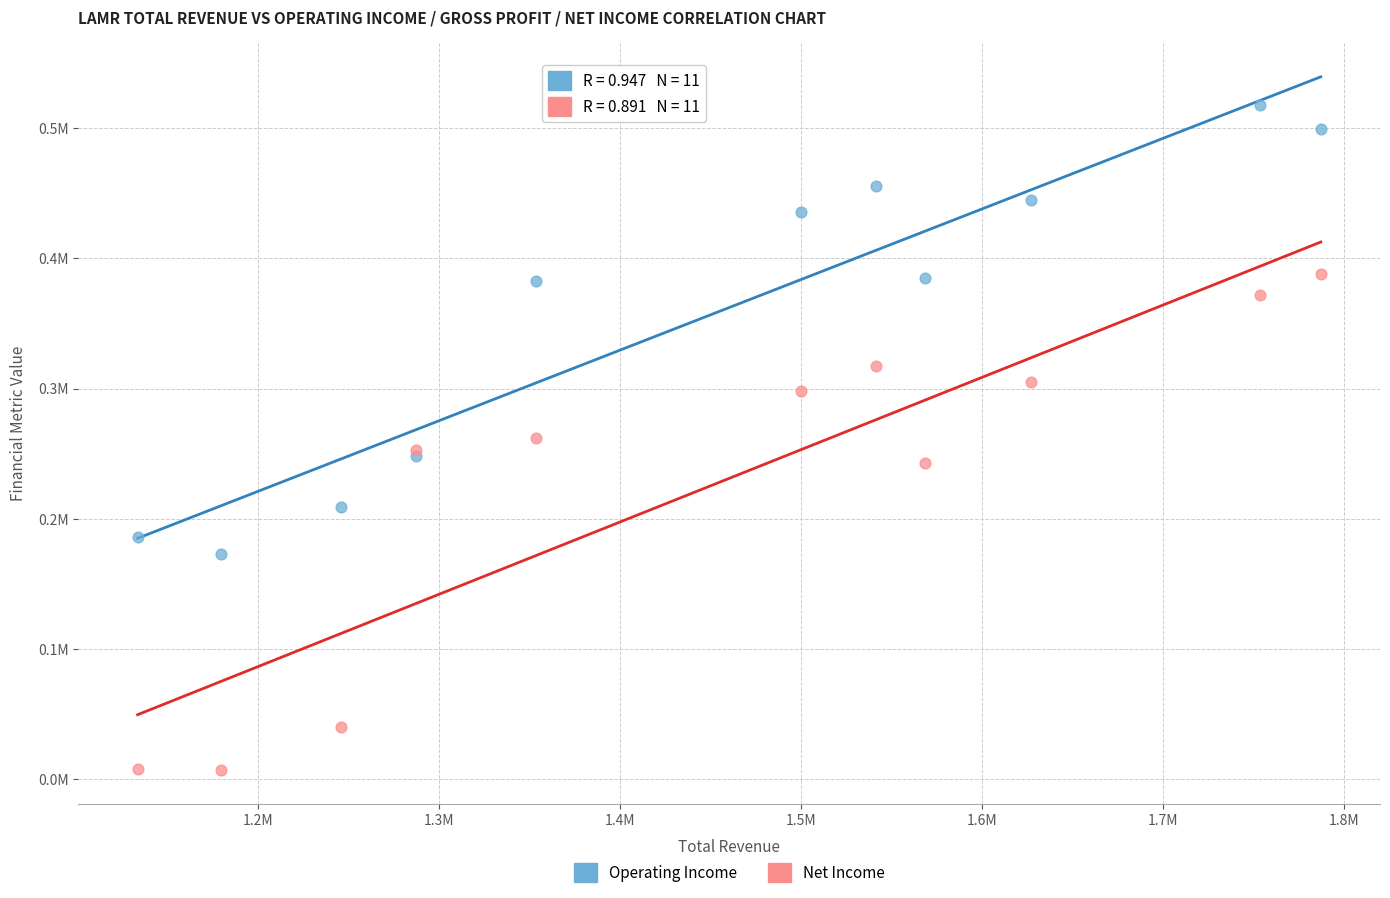

Which series has the widest spread of Y values?

Net Income